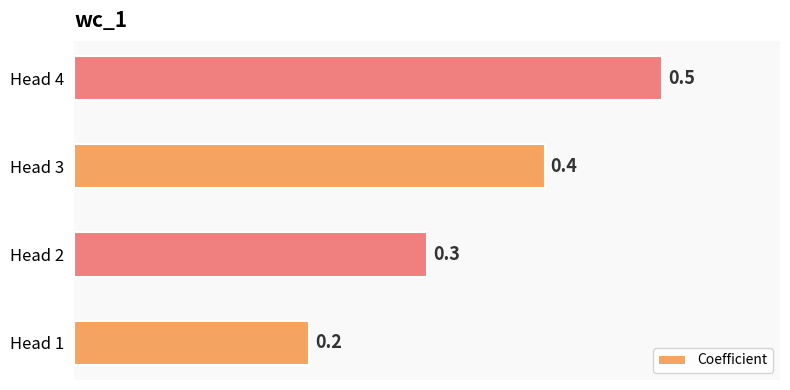

What is the difference between the maximum and second lowest values?

0.2